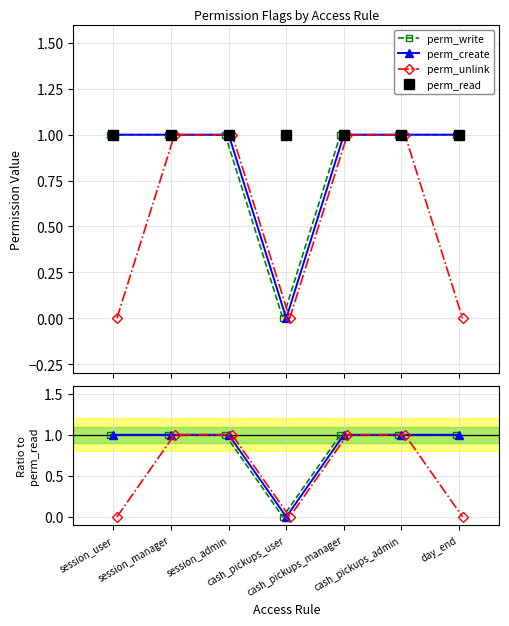

True or false: perm_create and perm_write cross at least once.

False